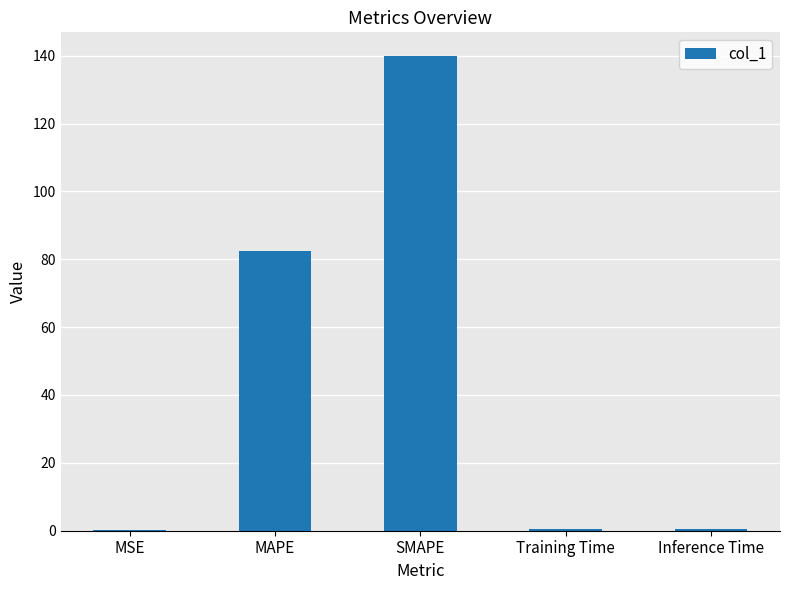

How many distinct data groups are displayed?

1